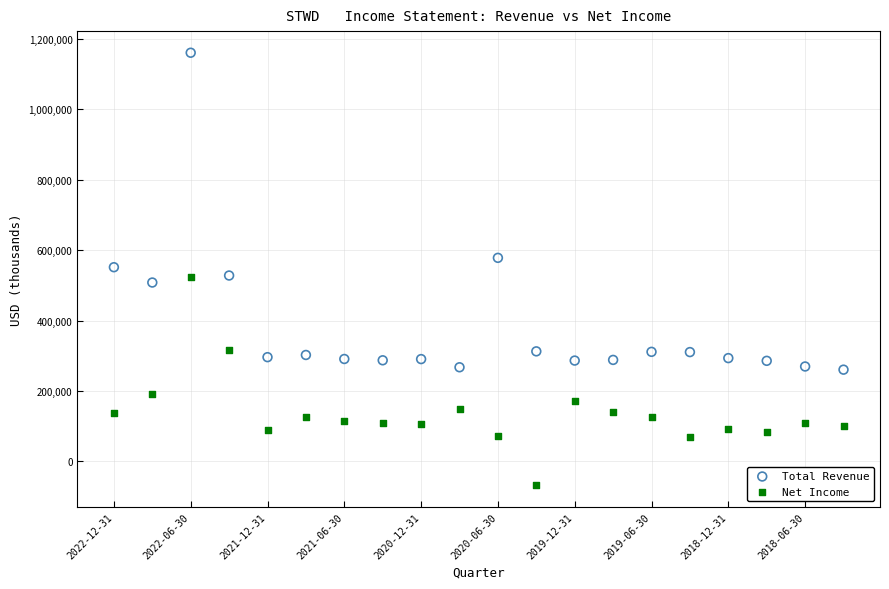

What are all the series names shown in the legend?

Total Revenue, Net Income